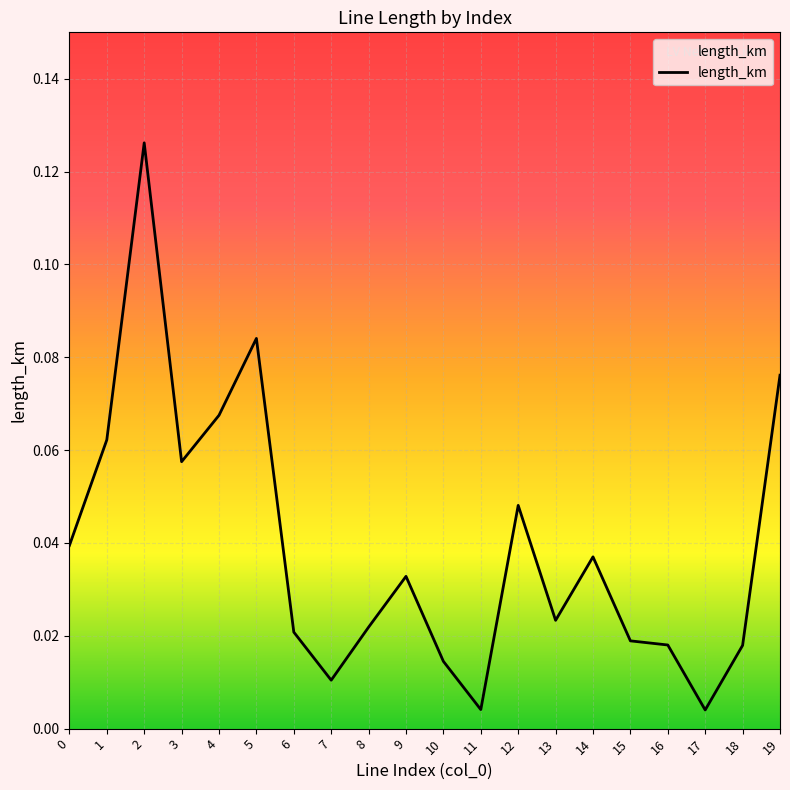

Does the chart have visible grid lines?

Yes